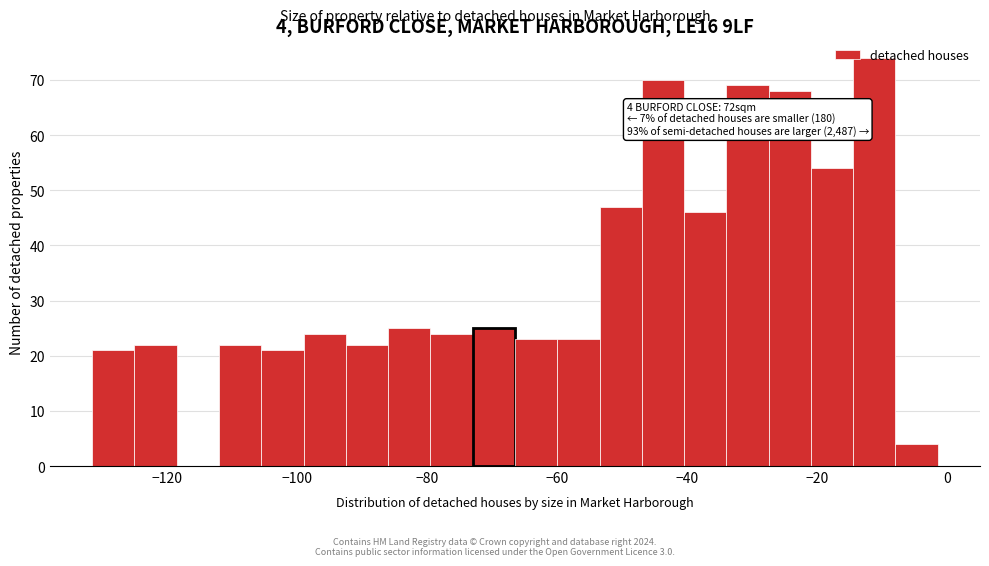

Around what value on the x-axis is the tallest bar? Give the approximate position of its centre, as read against the axis.

-12